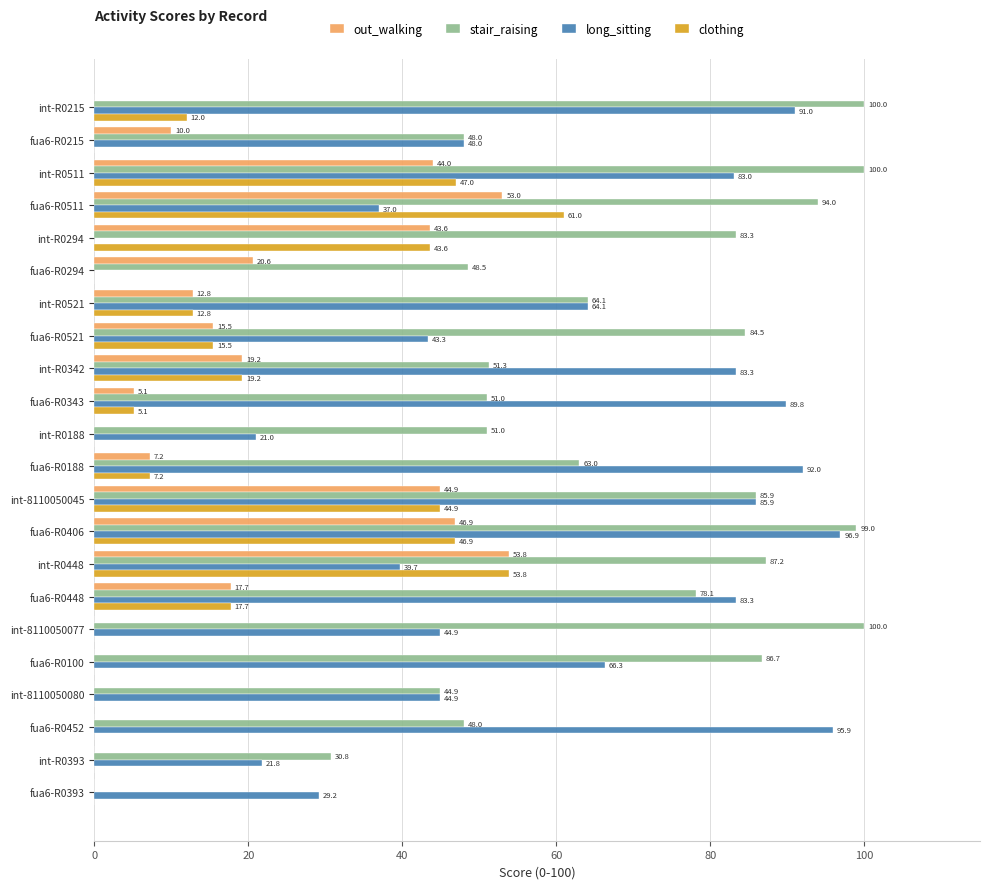

At which label is clothing closest to 30?

int-R0342